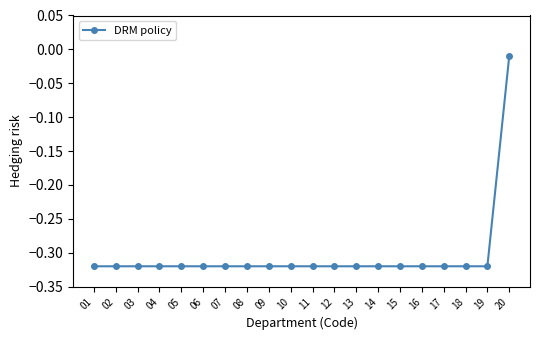

Is this an area chart (filled region under the line)?

No